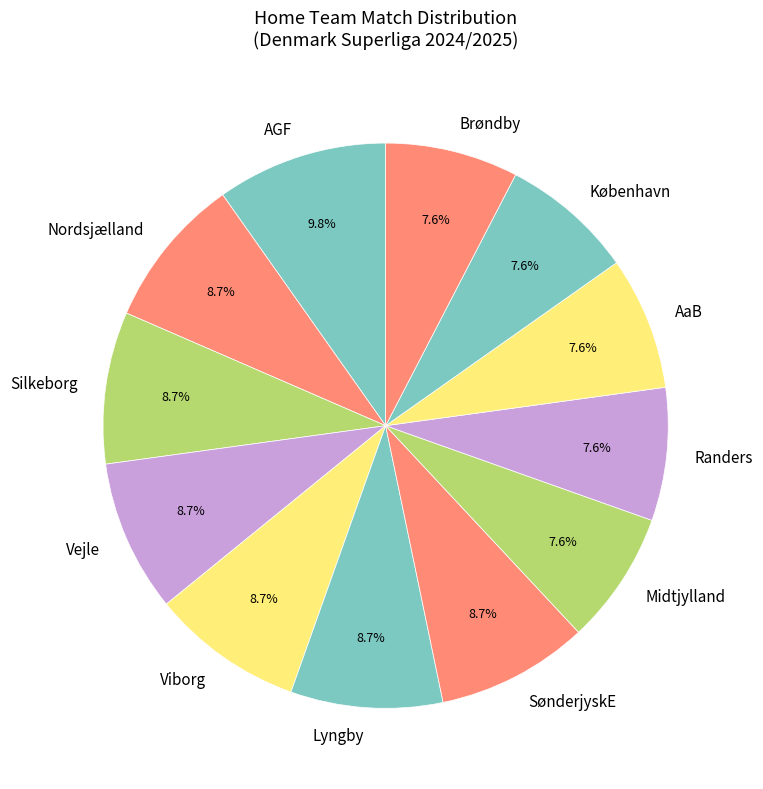

To the nearest percent, what percentage of the pie is Randers?

8%